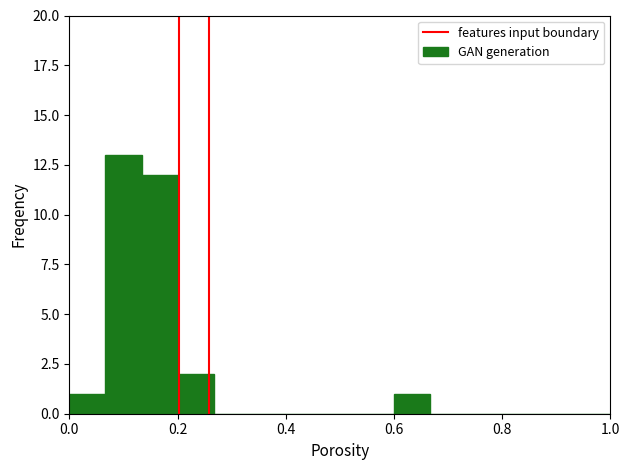

What is the maximum value shown in the chart?

13